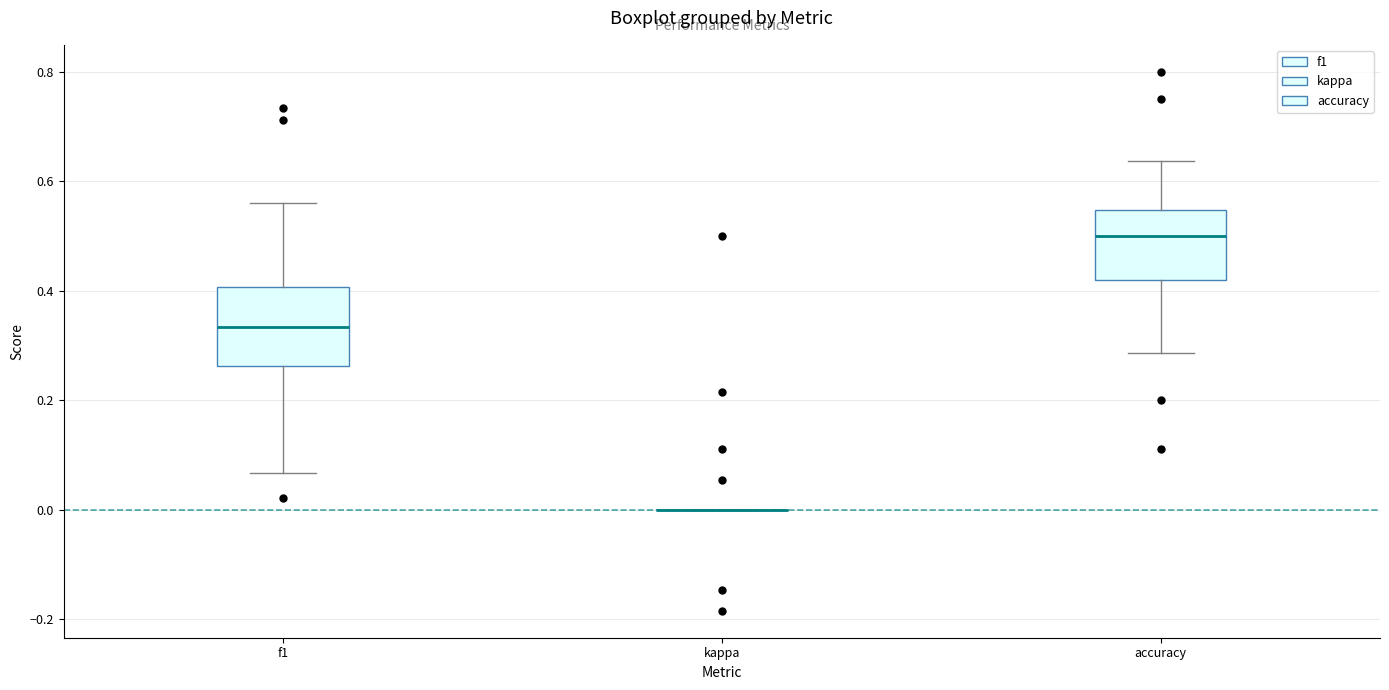

Reading left to right, transcribe this box plot: for each box, give where its median line is, the range the box spans, and where its two whiskers end, as read against the y-axis. The values are not printed on the chart, so give them approximately, as read against the axis.

f1: median 0.34, box 0.26 to 0.40, whiskers 0.06 to 0.56
kappa: box collapsed to a line at 0.00, whiskers 0.00 to 0.00
accuracy: median 0.50, box 0.42 to 0.54, whiskers 0.28 to 0.64